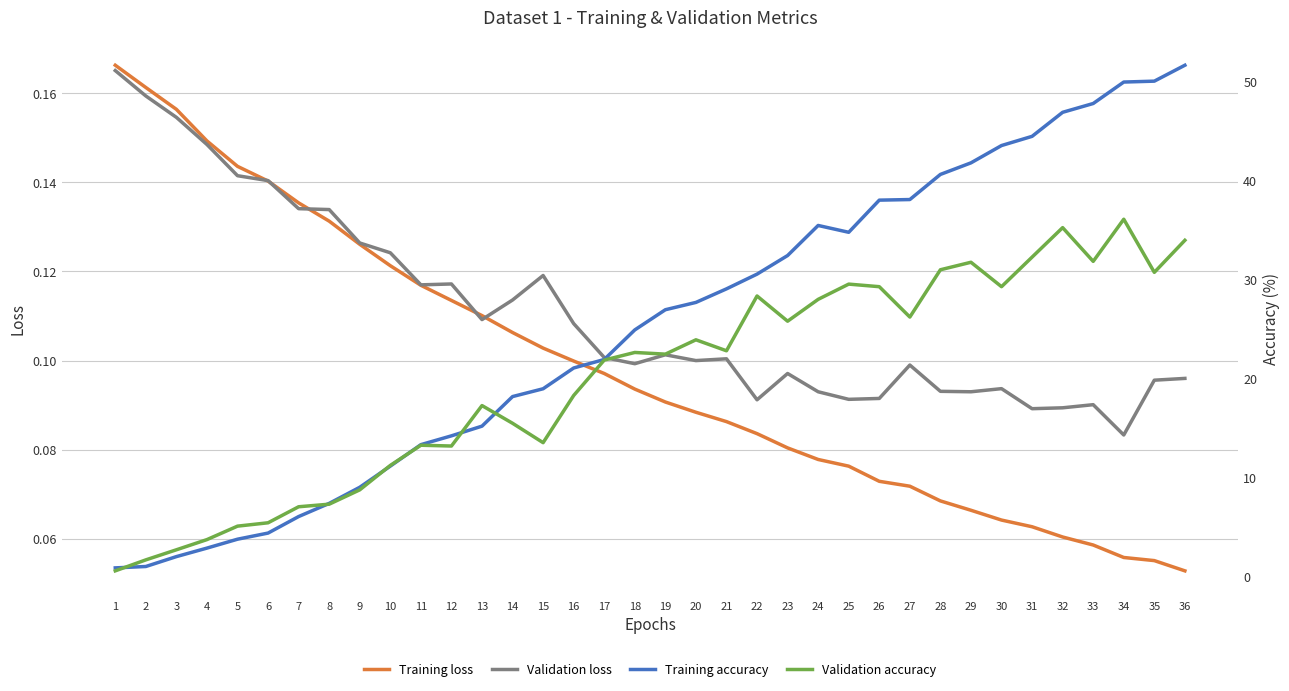

Which has a higher value, 36 or 33?

33